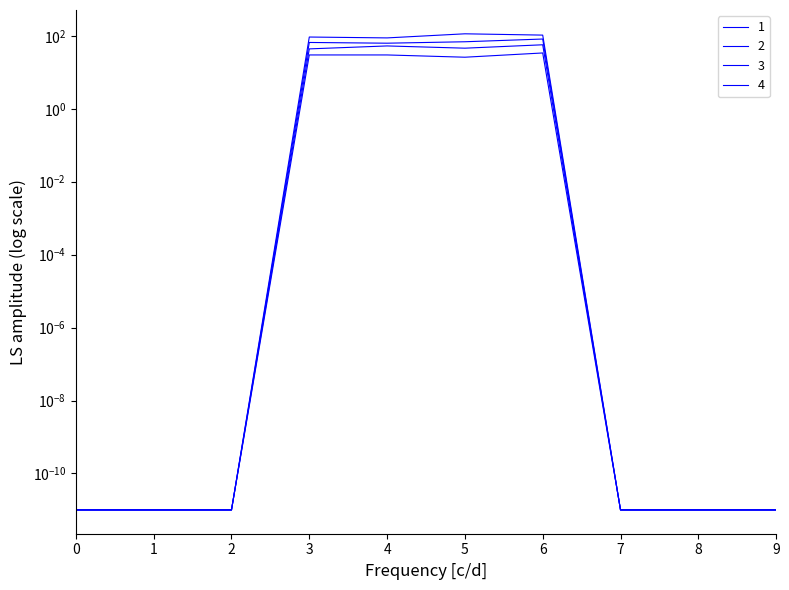

How many lines are shown in the chart?

4